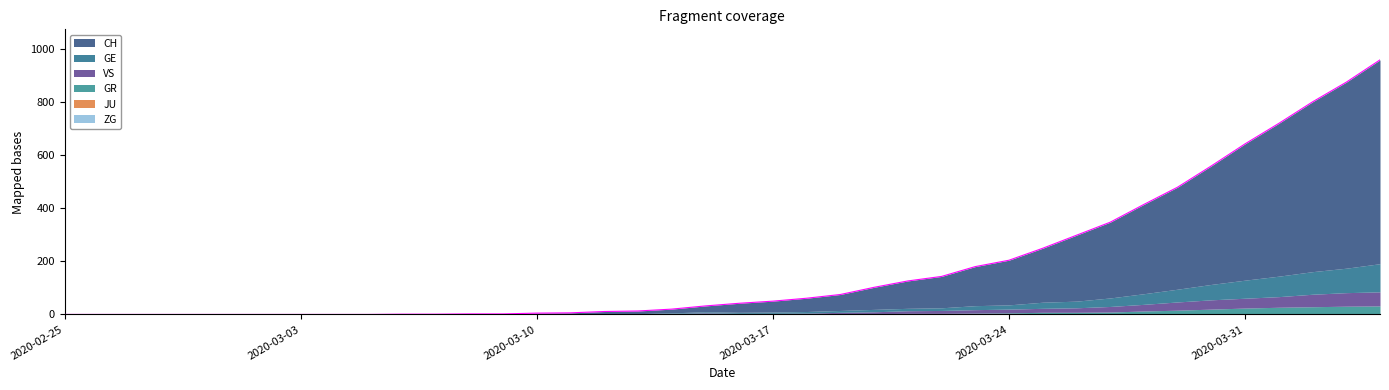

True or false: JU has more than 2 points higher than both neighbors.

False